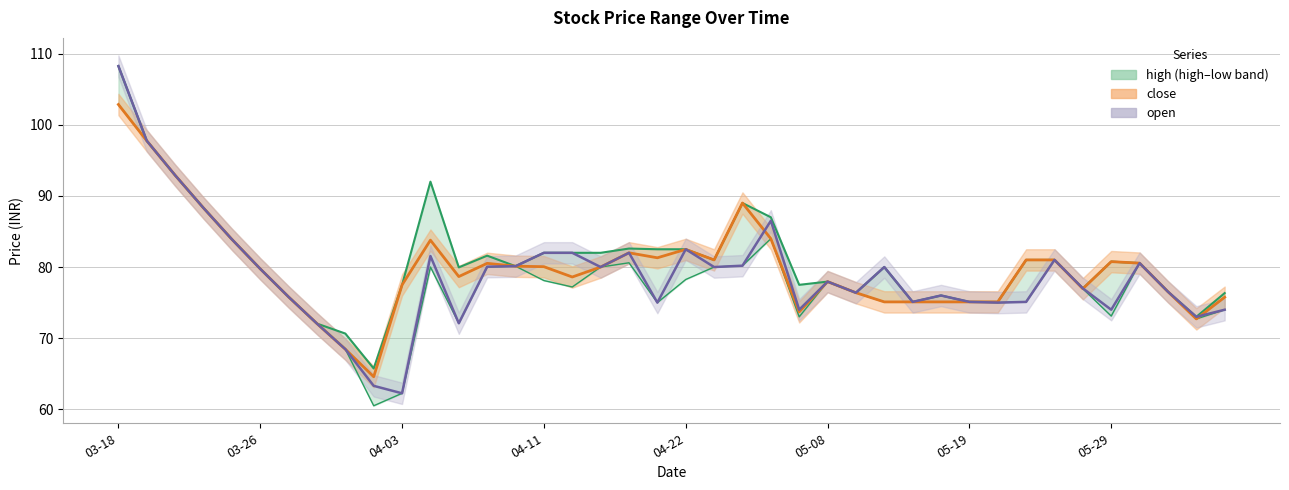

List the labels in order of high value, smallest first.

2025-04-02, 2025-04-01, 2025-03-28, 2025-06-04, 2025-05-14, 2025-05-19, 2025-05-20, 2025-03-27, 2025-05-15, 2025-06-05, 2025-05-12, 2025-06-02, 2025-05-28, 2025-04-03, 2025-05-07, 2025-05-08, 2025-03-26, 2025-04-07, 2025-05-13, 2025-04-09, 2025-05-30, 2025-05-29, 2025-04-24, 2025-05-21, 2025-05-22, 2025-04-08, 2025-04-11, 2025-04-15, 2025-04-16, 2025-04-21, 2025-04-22, 2025-04-17, 2025-03-25, 2025-05-06, 2025-03-24, 2025-05-02, 2025-04-04, 2025-03-20, 2025-03-19, 2025-03-18